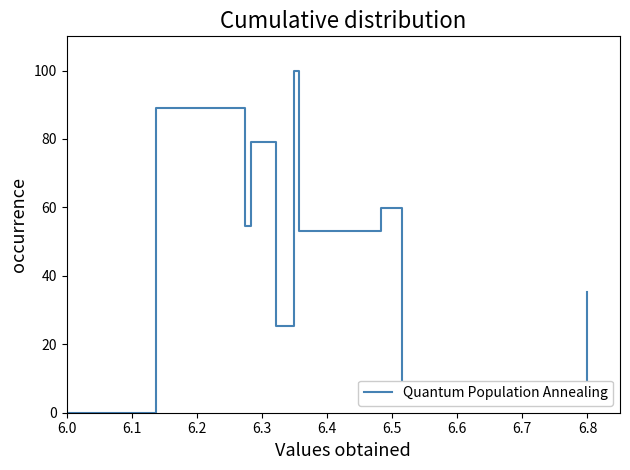

What is the average value?

50.2